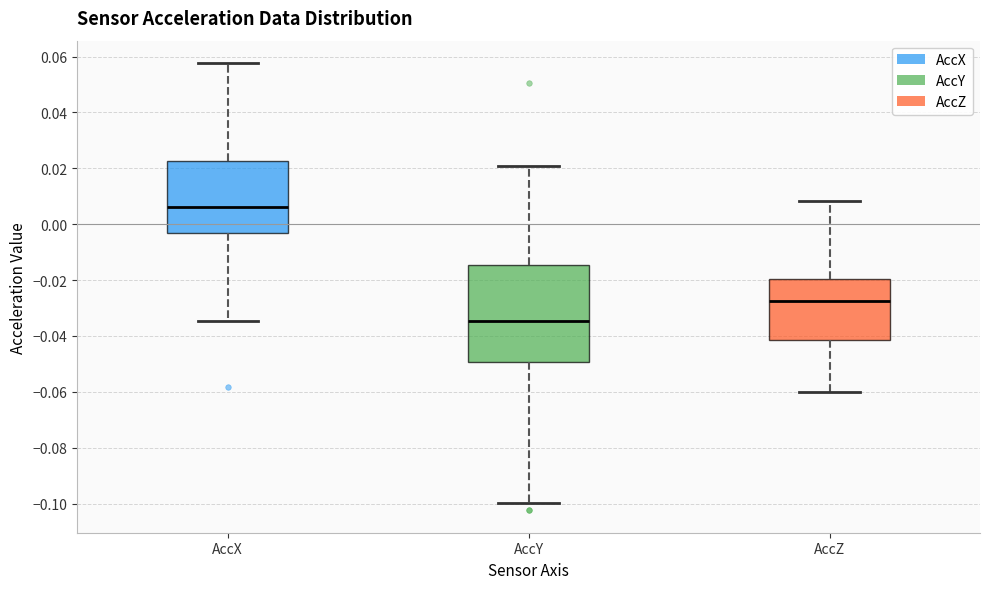

Which box's median line is the lowest?

AccY